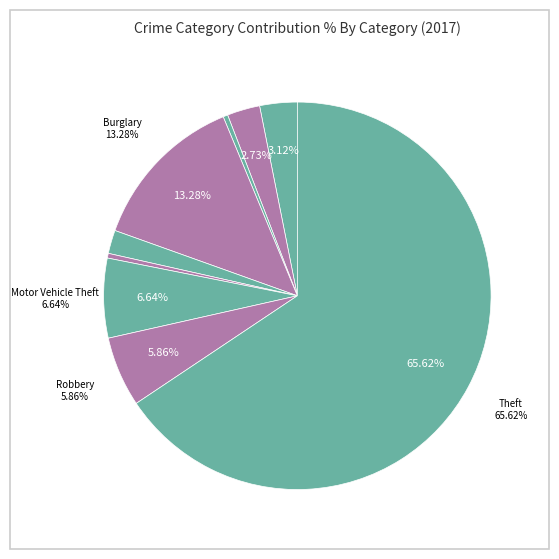

Does Criminal Sexual Assault represent more than half of the total?

No